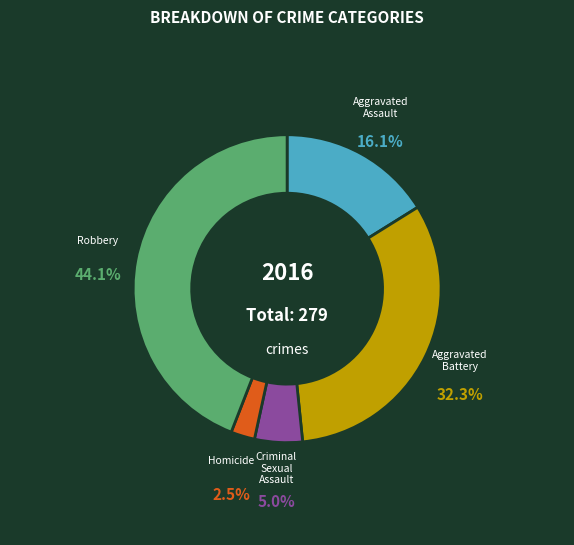

Which category has the smallest portion of the pie?

Homicide